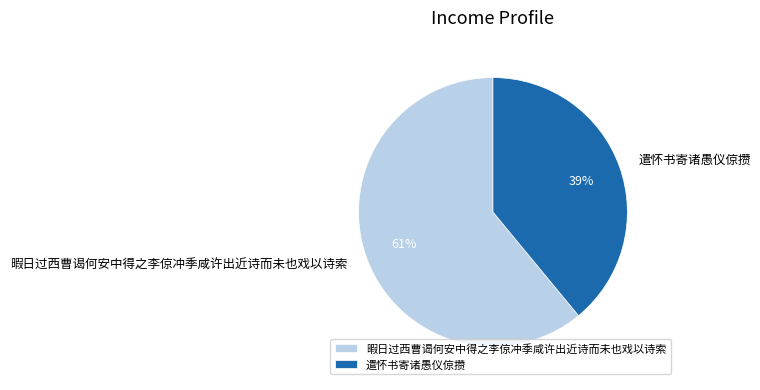

To the nearest percent, what portion does 暇日过西曹谒何安中得之李倞冲季咸许出近诗而未也戏以诗索 represent?

61%